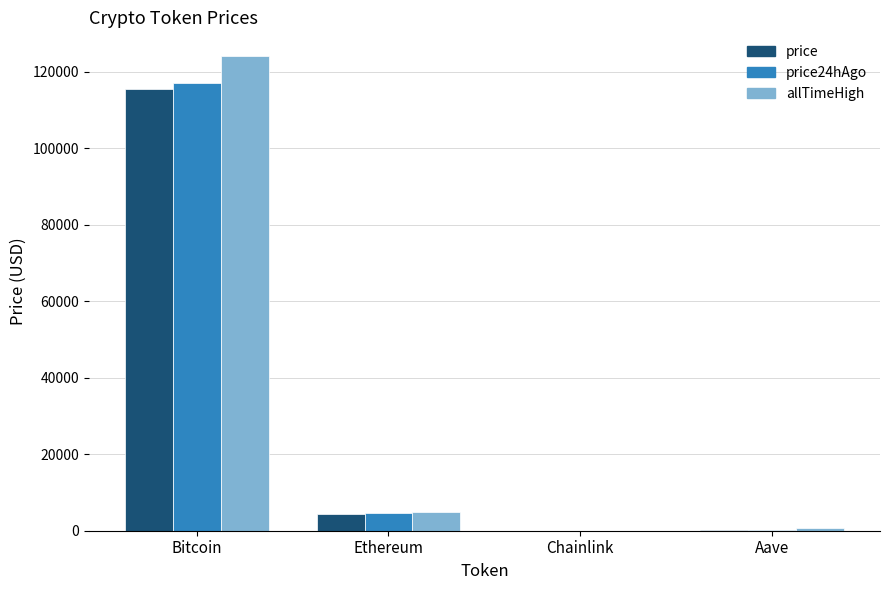

True or false: allTimeHigh has a value of 71673.1 at Bitcoin.

False